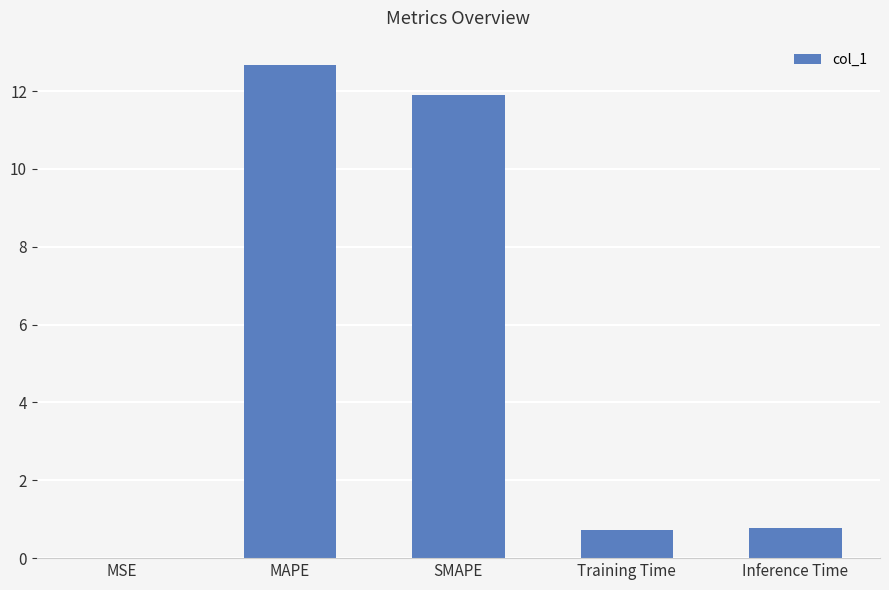

Does the chart contain stacked bars?

No